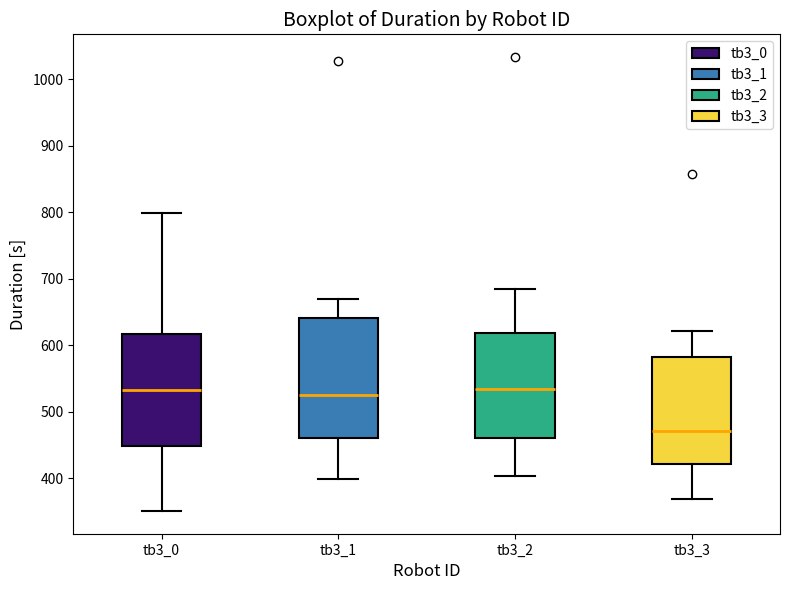

Where does the upper whisker of the box for tb3_0 end on the y-axis? The values are not printed on the chart, so give them approximately, as read against the axis.

800